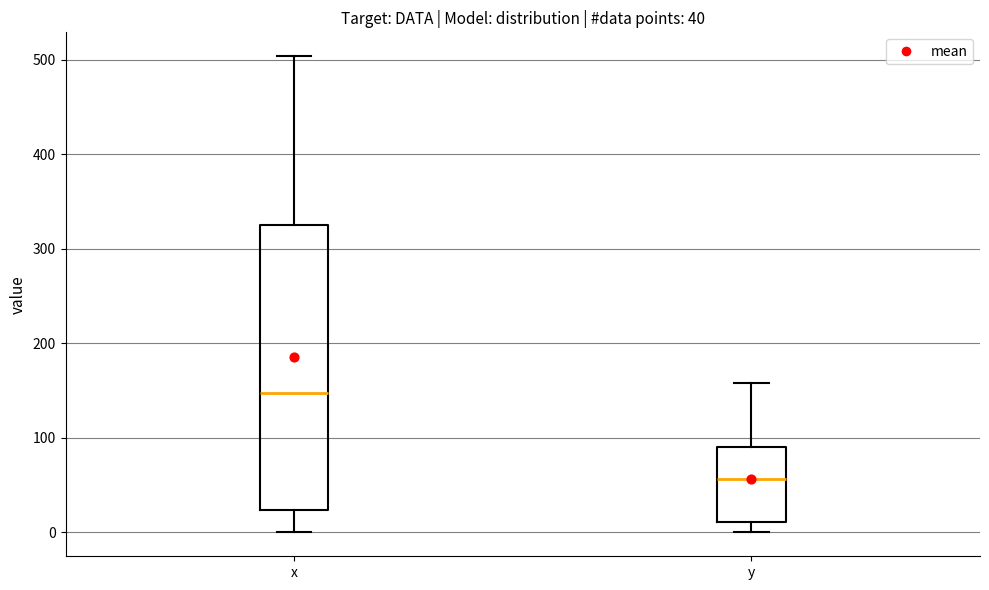

Which box's median line is the lowest?

y